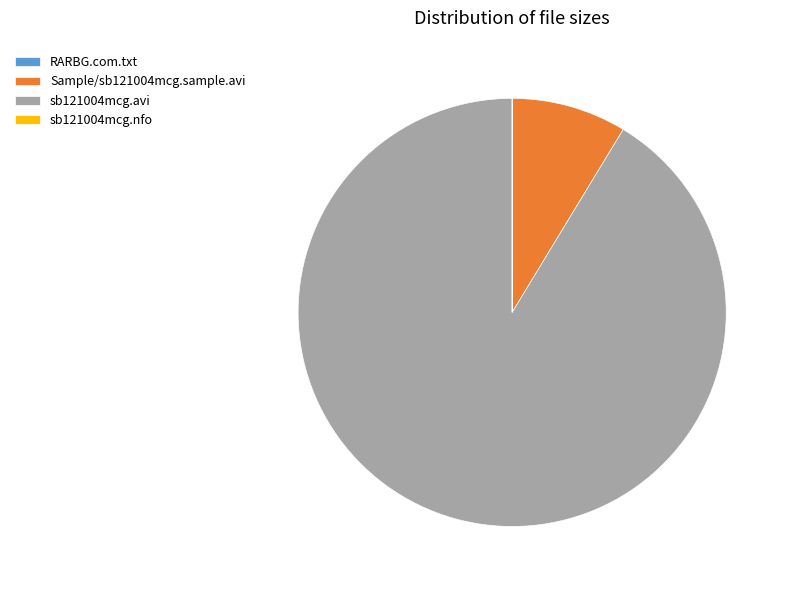

True or false: Sample/sb121004mcg.sample.avi accounts for 1% of the total.

False